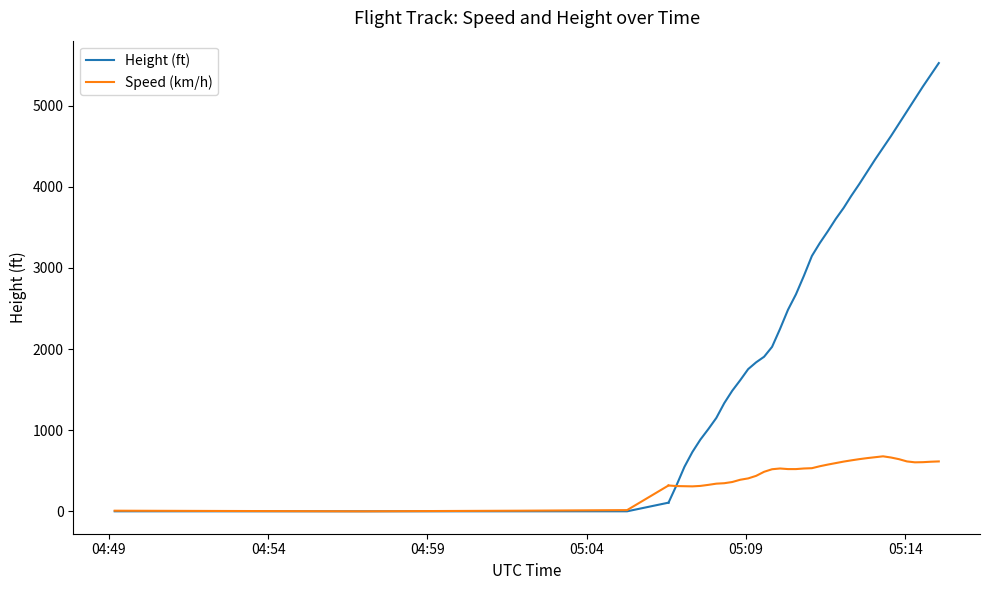

What is the difference between the maximum and second lowest values in the Height (ft) series?

106.7